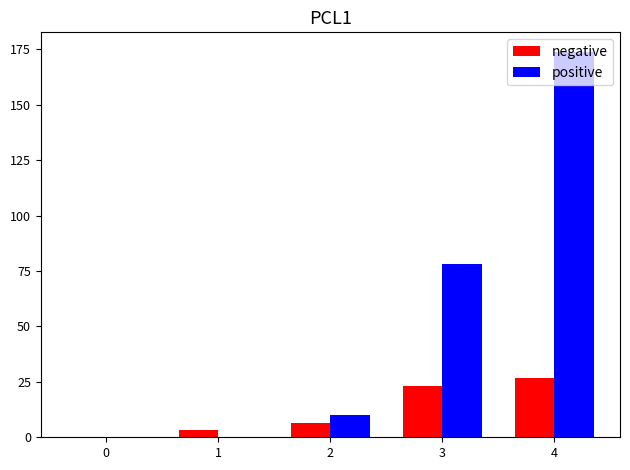

Is it true that positive equals -89.3 at 0?

False